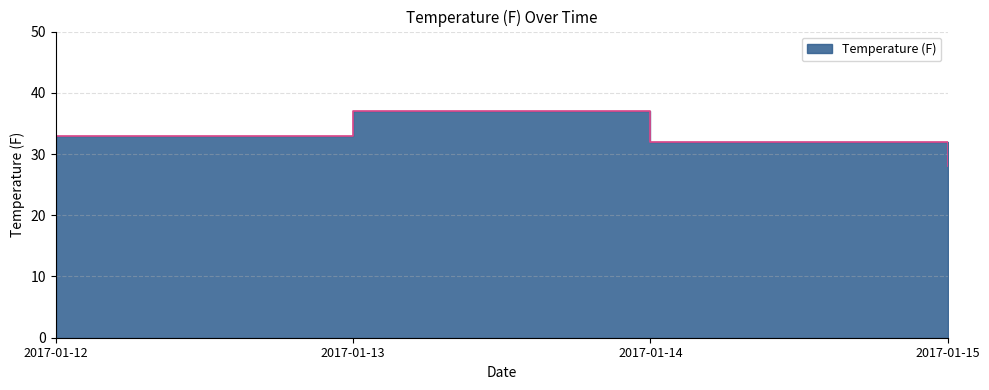

Is it true that the value at 2017-01-14 is 32?

True